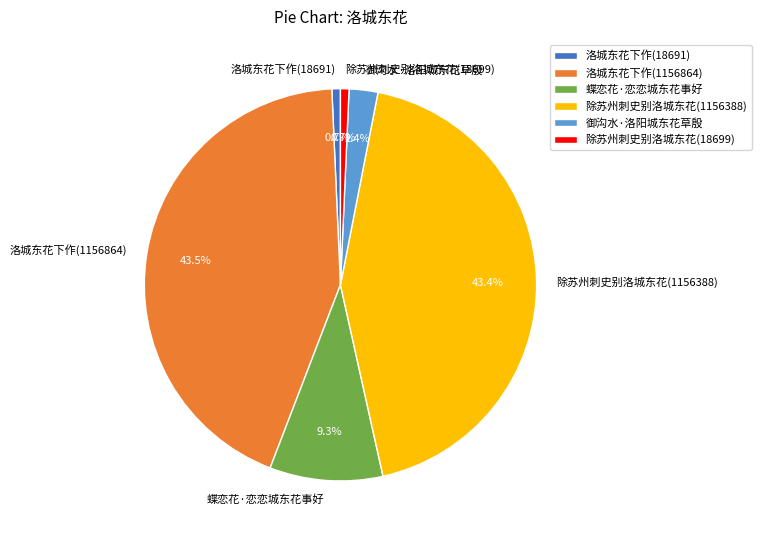

Count the number of slices in the pie.

6